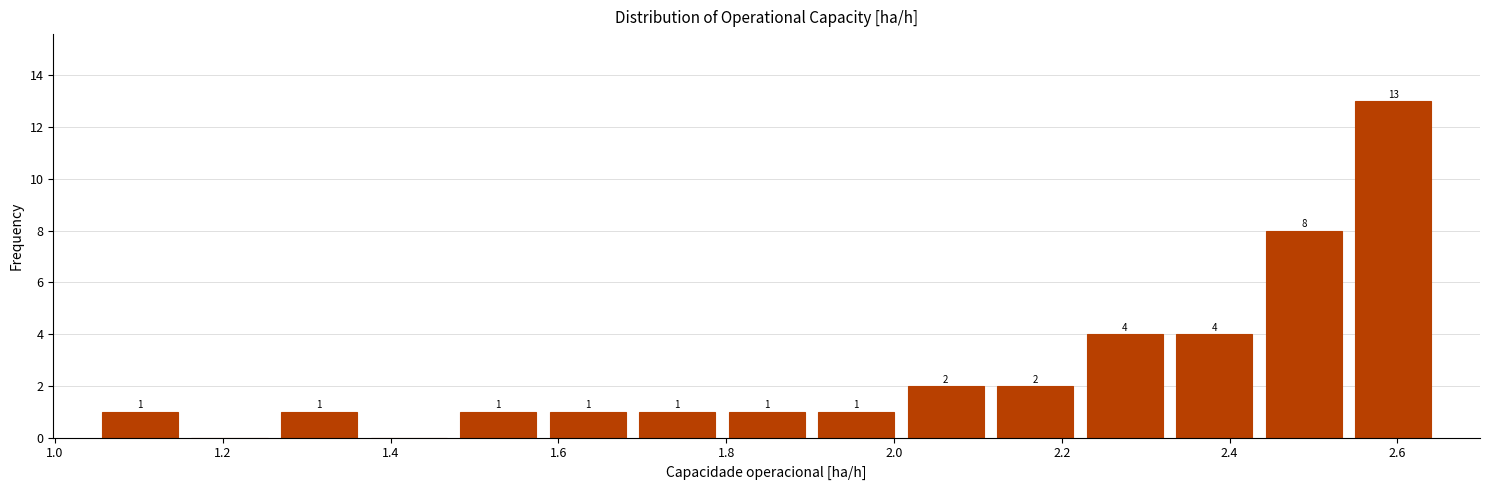

Which range on the x-axis has the tallest bar?

2.54 to 2.64